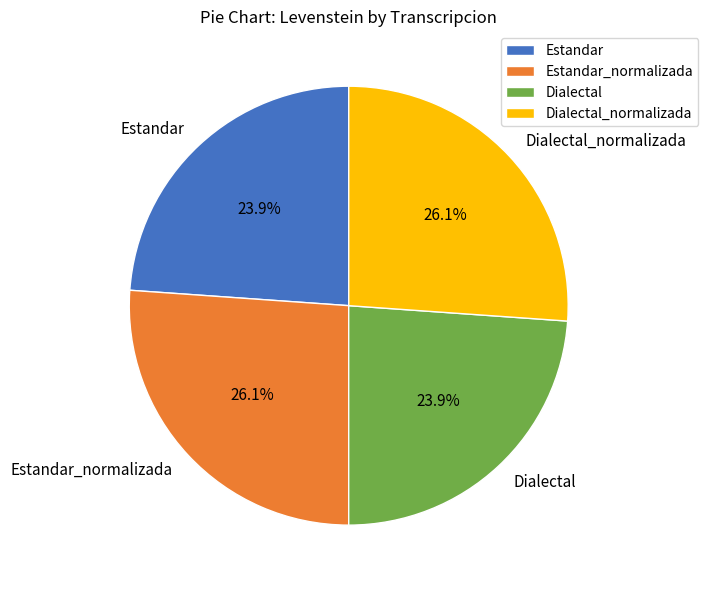

How many slices are in this pie chart?

4